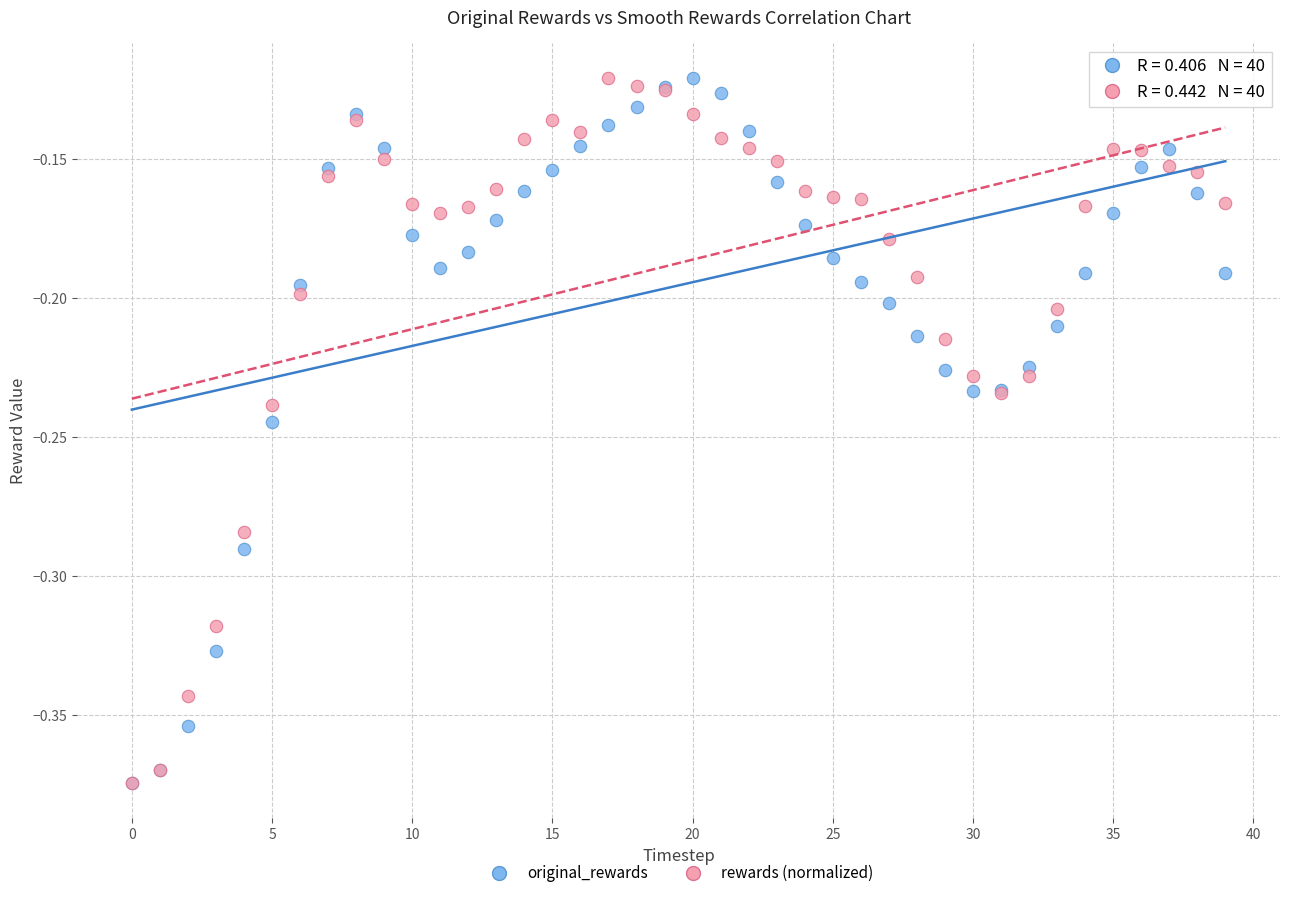

What are all the series names shown in the legend?

original_rewards, rewards (normalized)